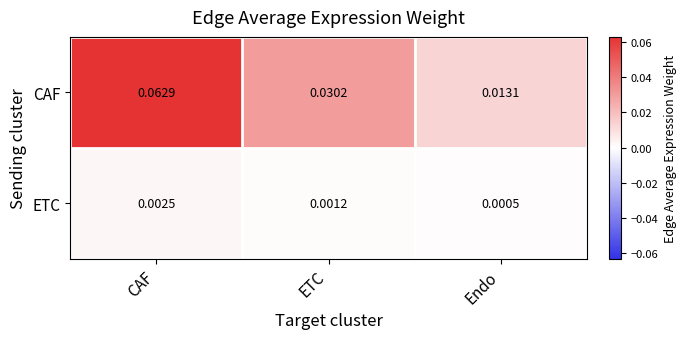

Which category has the highest value in the CAF series?

CAF